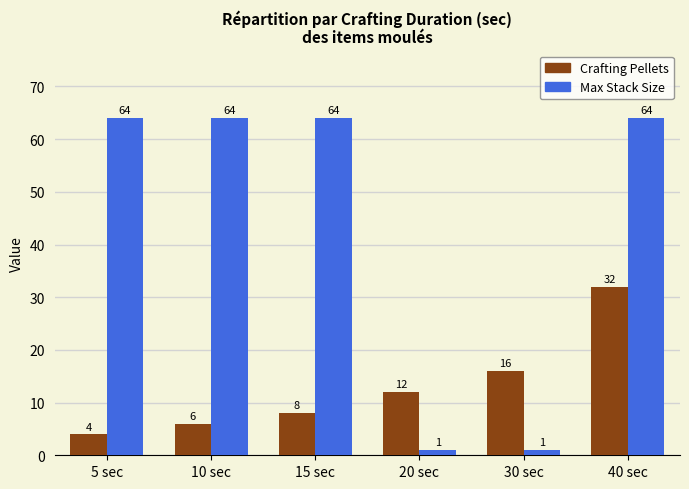

What are all the series names shown in the legend?

Crafting Pellets, Max Stack Size